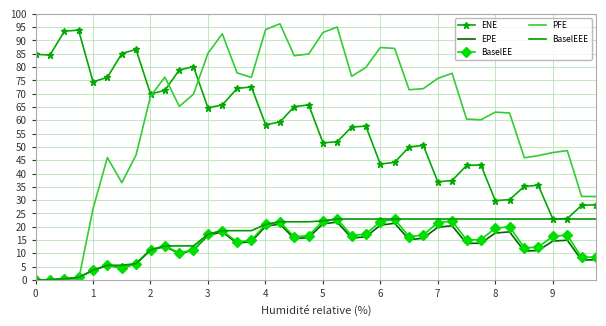

At how many categories does at least one series exceed 3?

40